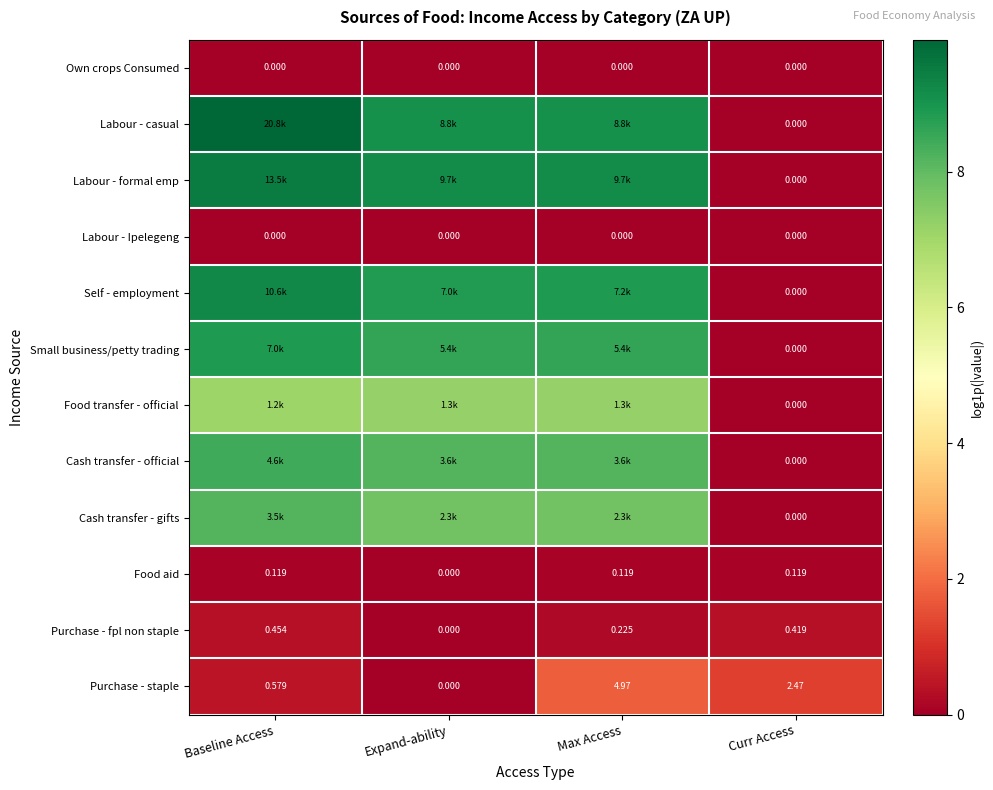

What is the maximum value shown in the chart?

9.9